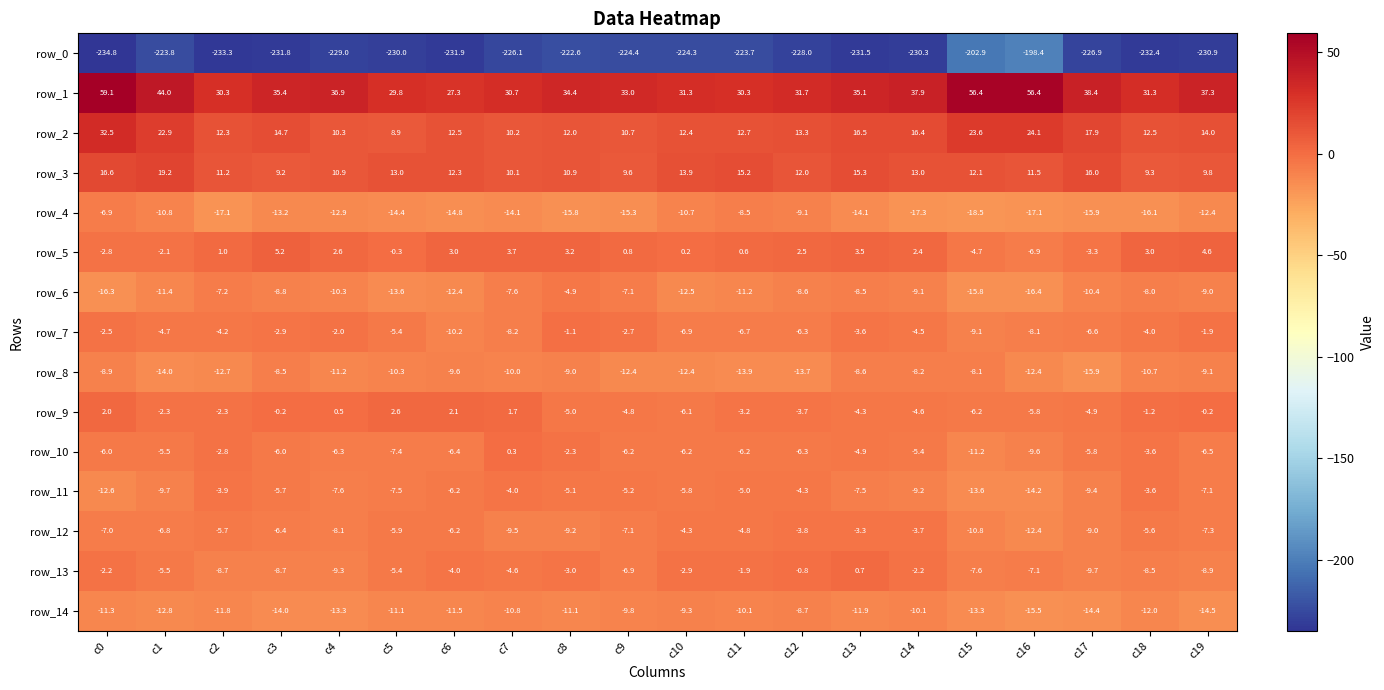

At which category is the sum across all series the highest?

c0